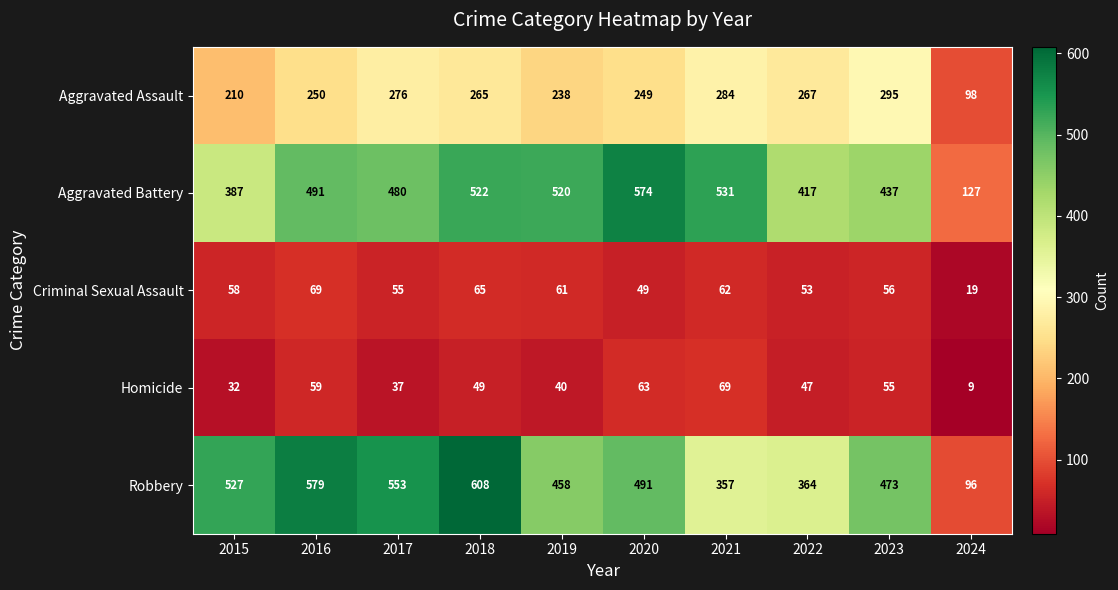

The Robbery series shows 527 at 2015. True or false?

True